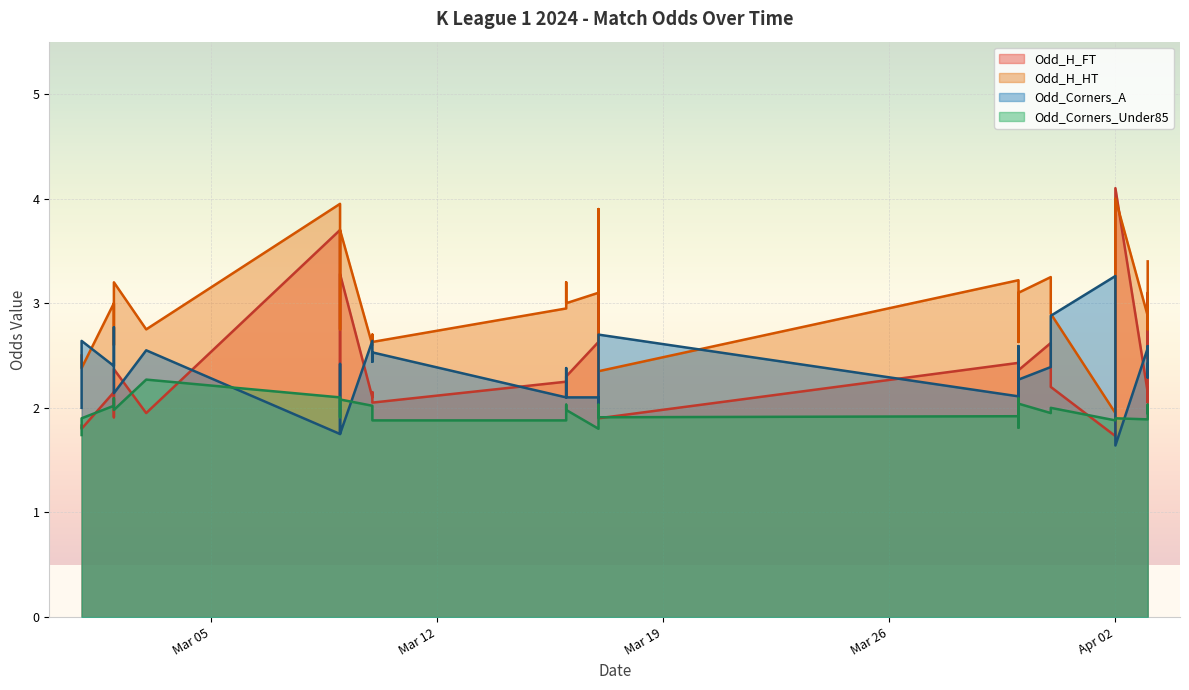

Which series has the widest spread of values?

Odd_H_FT